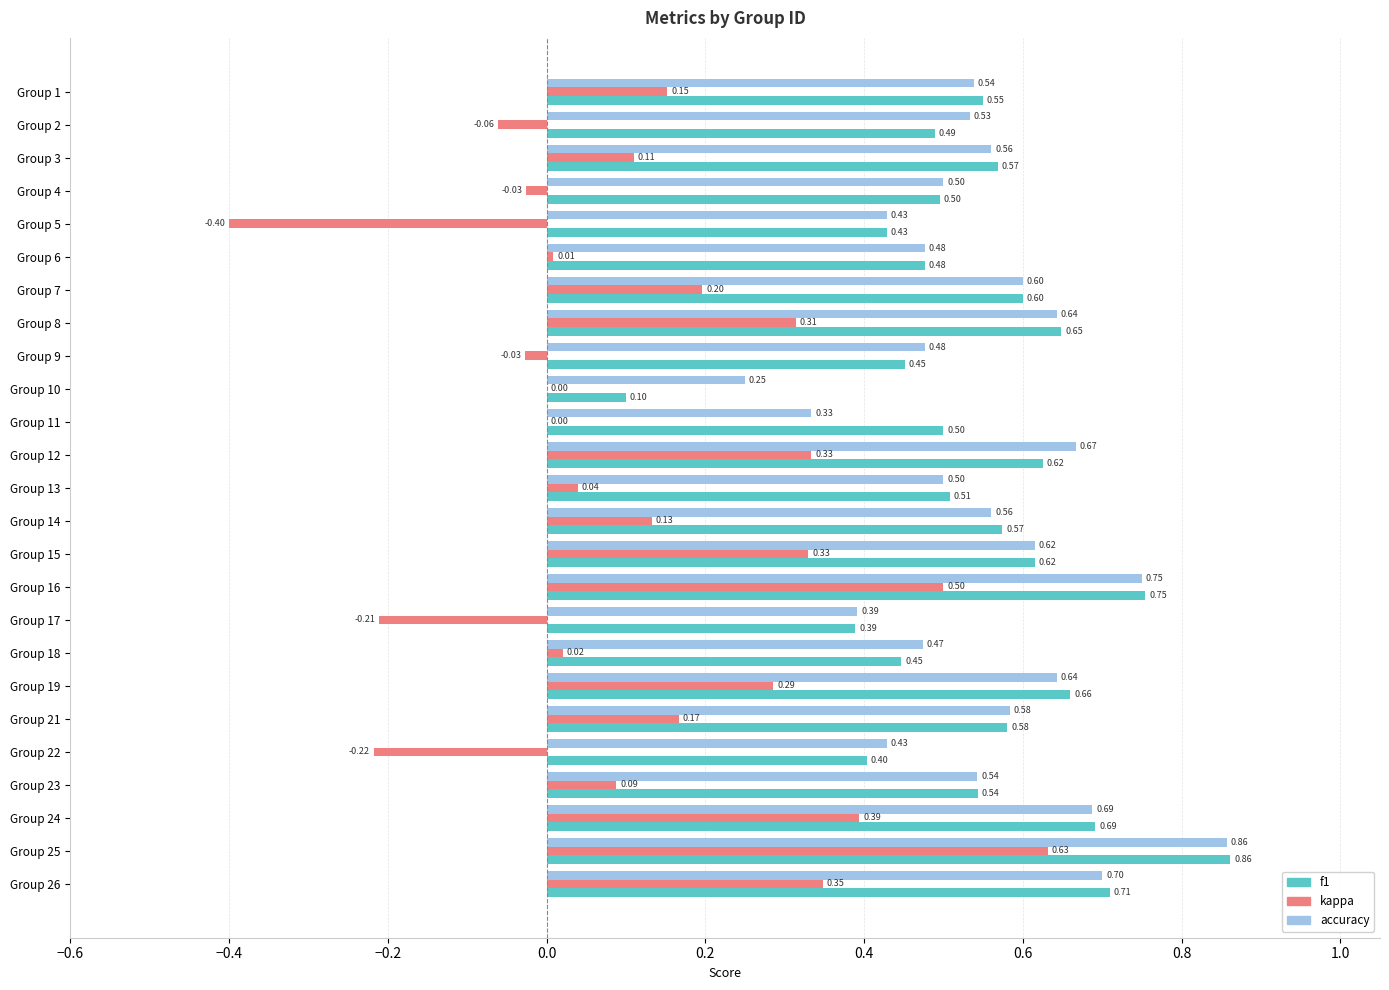

Between Group 4 and Group 8, which series saw the biggest shift?

kappa